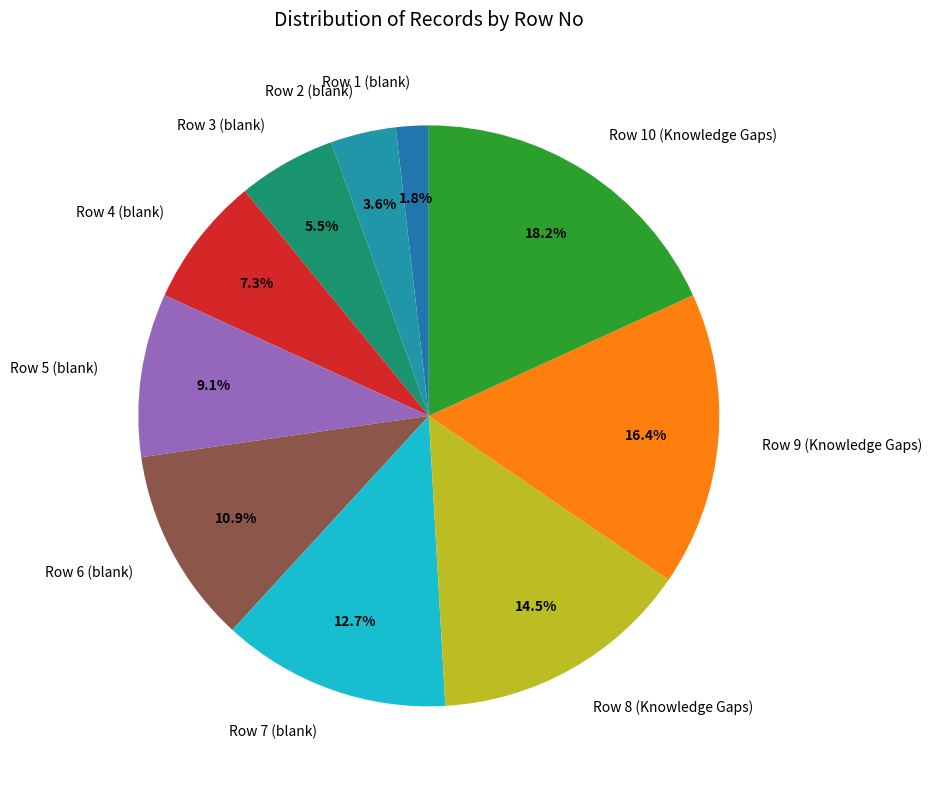

What is the total percentage of Row 6 (blank) and Row 5 (blank)?

20.0%